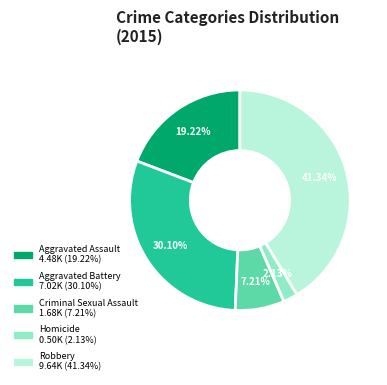

What is the smallest slice in the pie chart?

Homicide